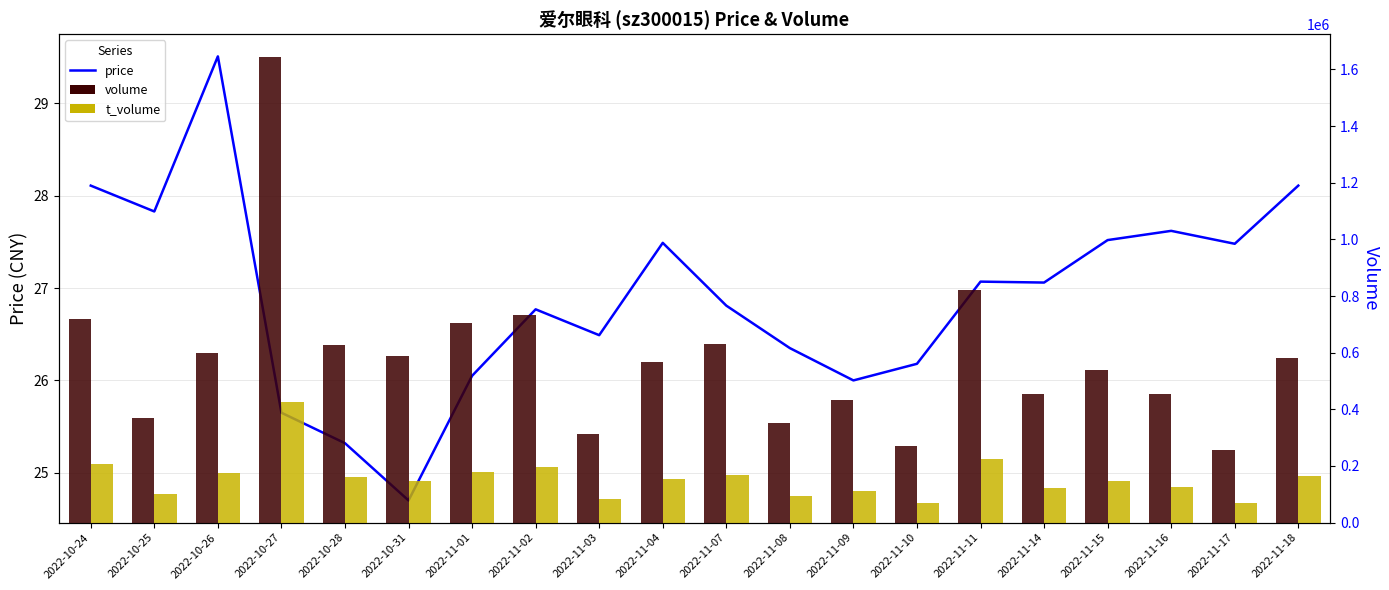

How many distinct data groups are displayed?

3